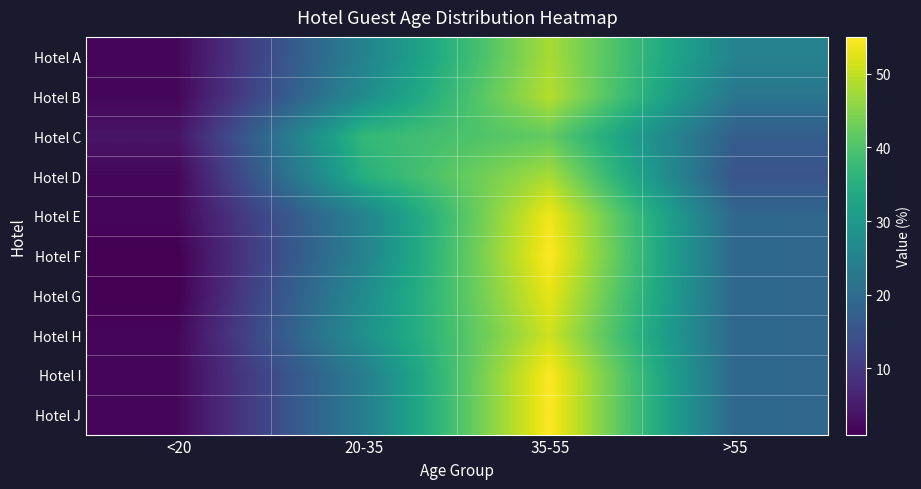

Between 35-55 and >55, which series saw the biggest shift?

Hotel F